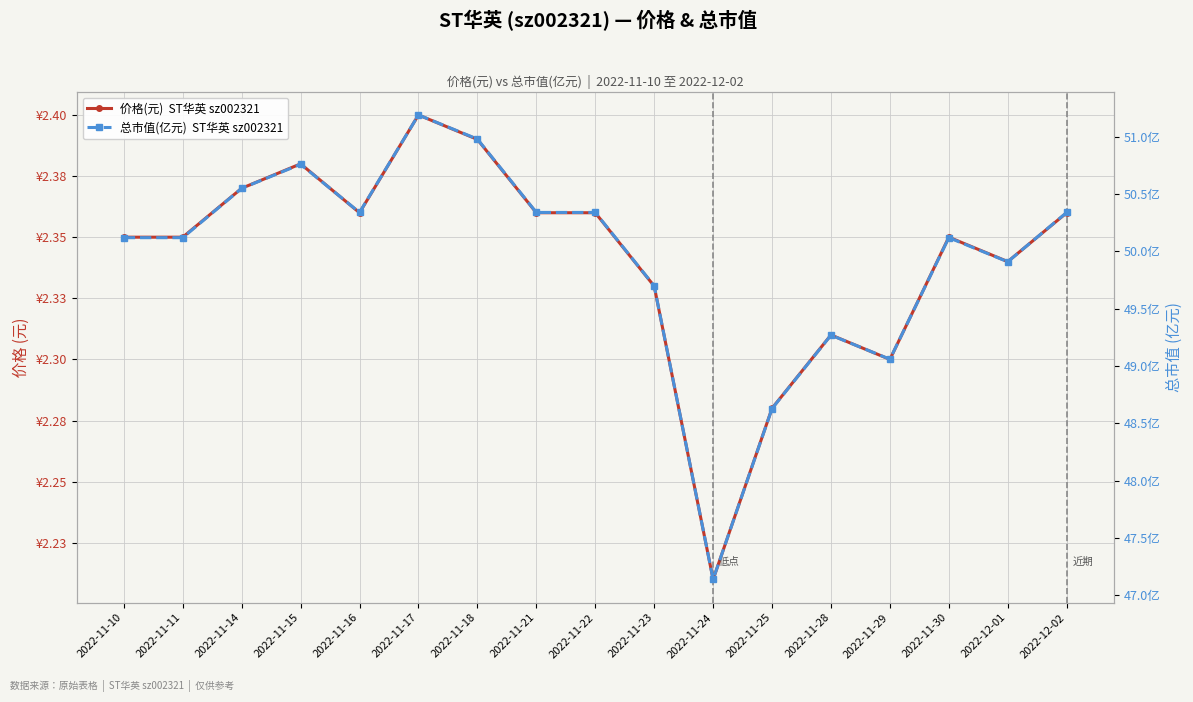

True or false: 价格(元)  ST华英 sz002321 has more than 0 interior local peaks.

True